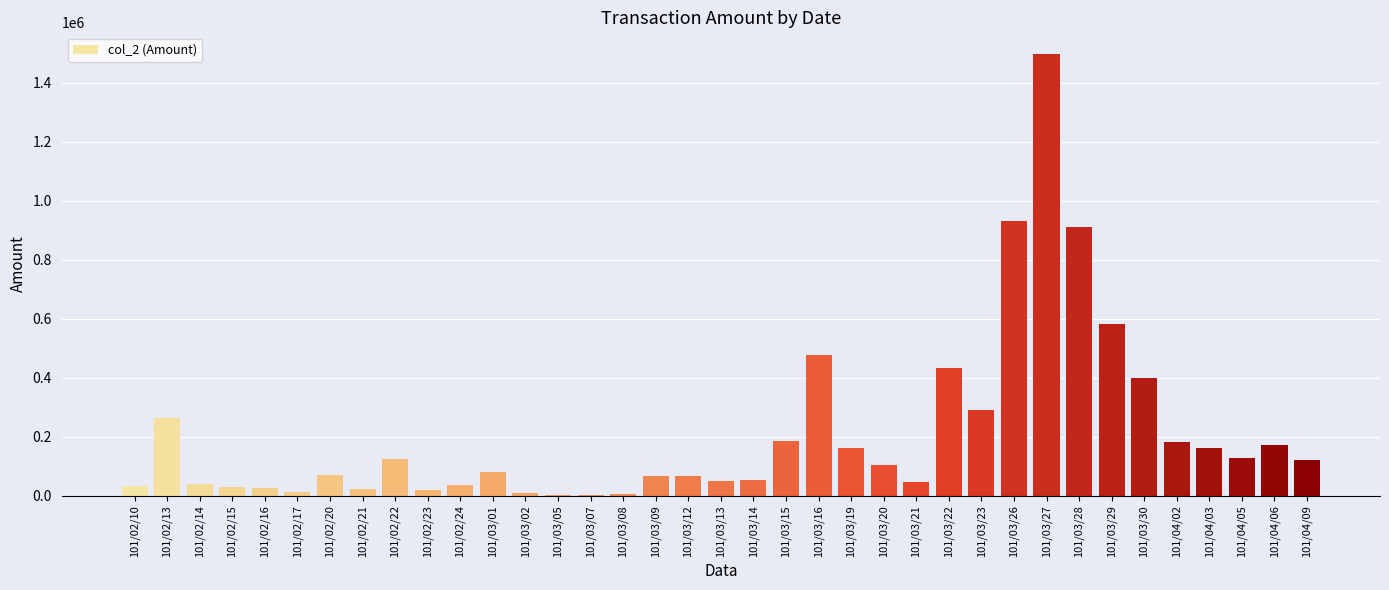

Are the bars horizontal?

No